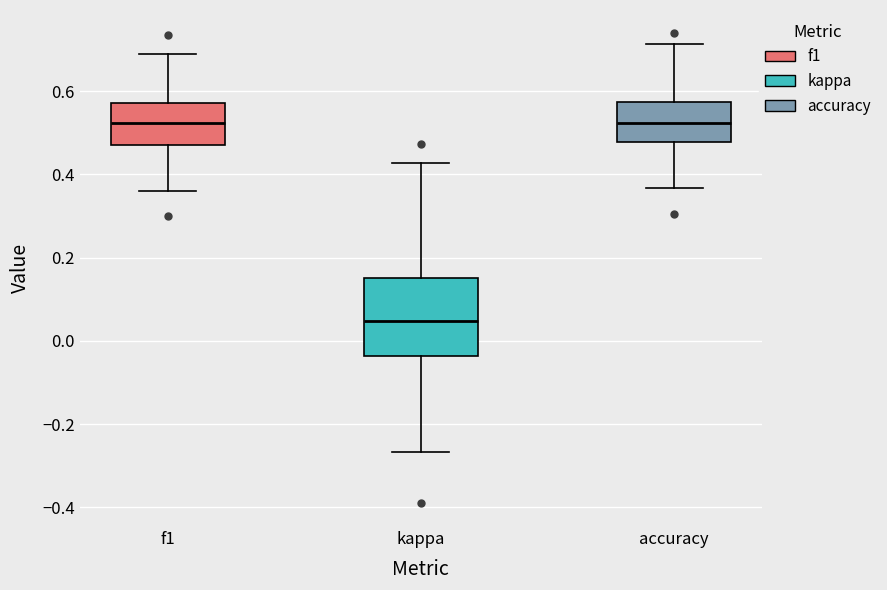

Reading left to right, transcribe this box plot: for each box, give where its median line is, the range the box spans, and where its two whiskers end, as read against the y-axis. The values are not printed on the chart, so give them approximately, as read against the axis.

f1: median 0.52, box 0.48 to 0.58, whiskers 0.36 to 0.68
kappa: median 0.04, box -0.04 to 0.16, whiskers -0.26 to 0.42
accuracy: median 0.52, box 0.48 to 0.58, whiskers 0.36 to 0.72